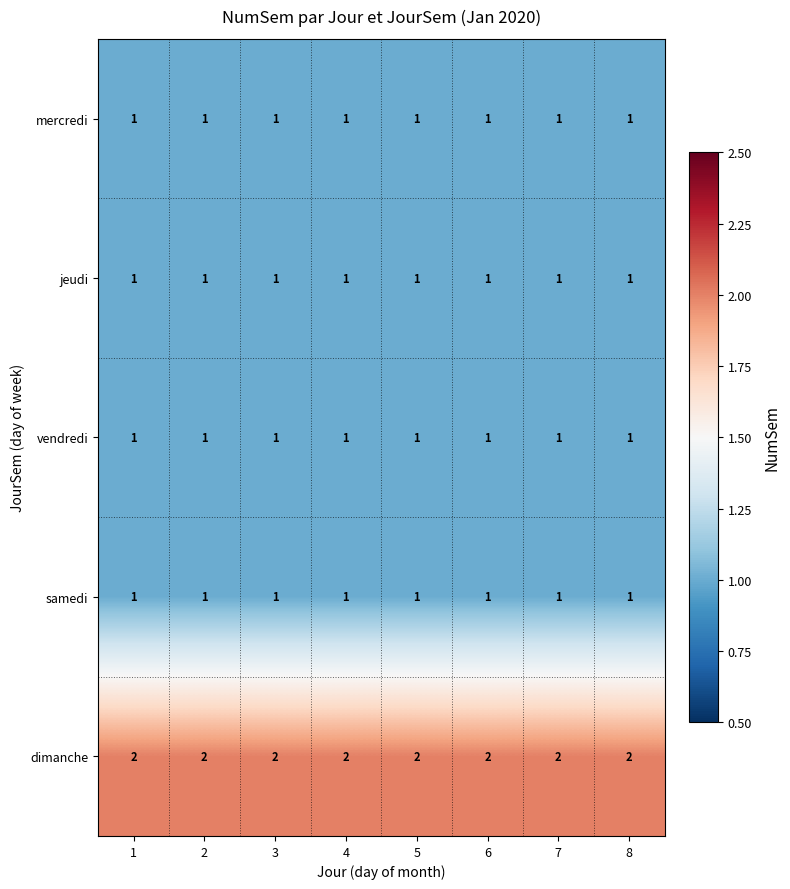

At how many categories does at least one series exceed 1?

8